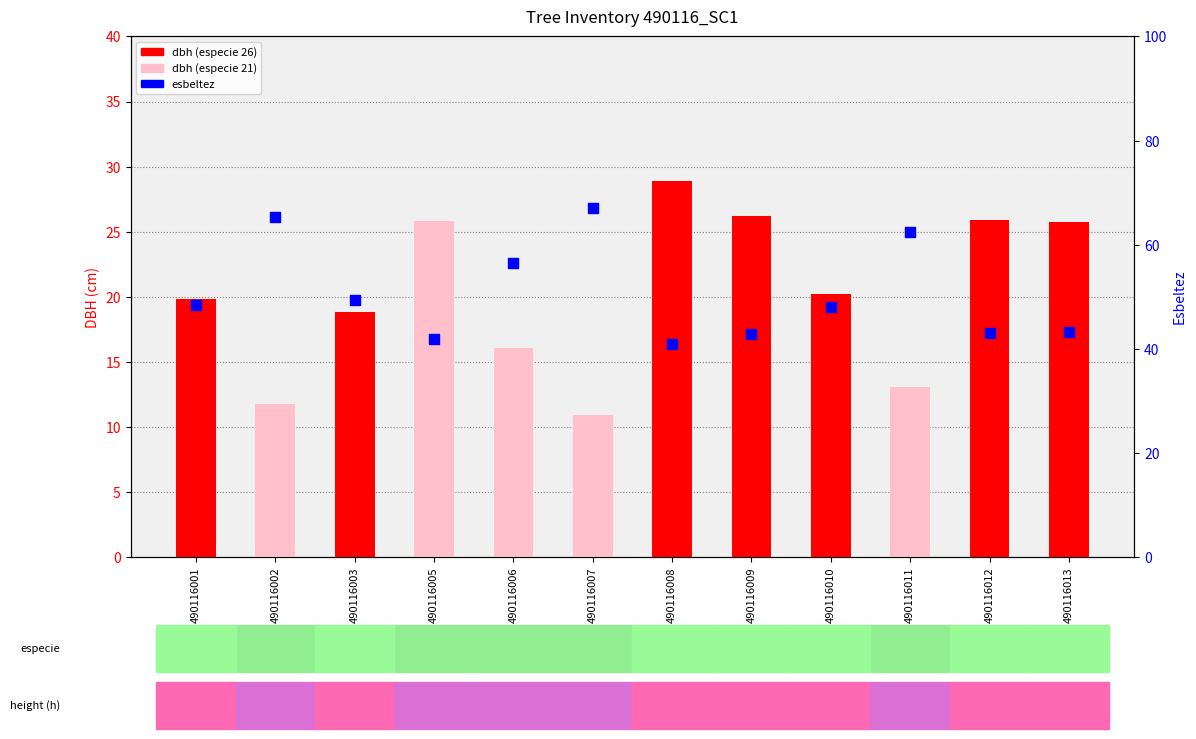

Which series has the largest total across all categories?

esbeltez